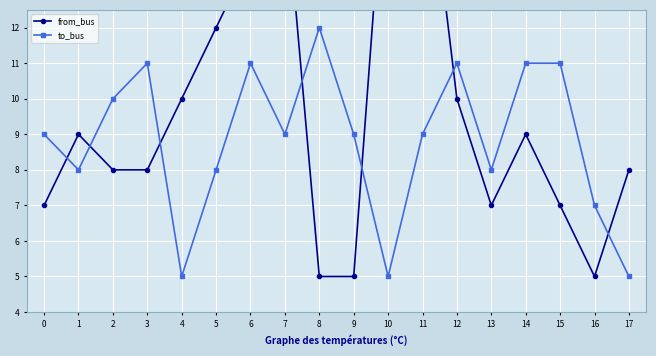

How many interior local valleys does the to_bus series have?

5